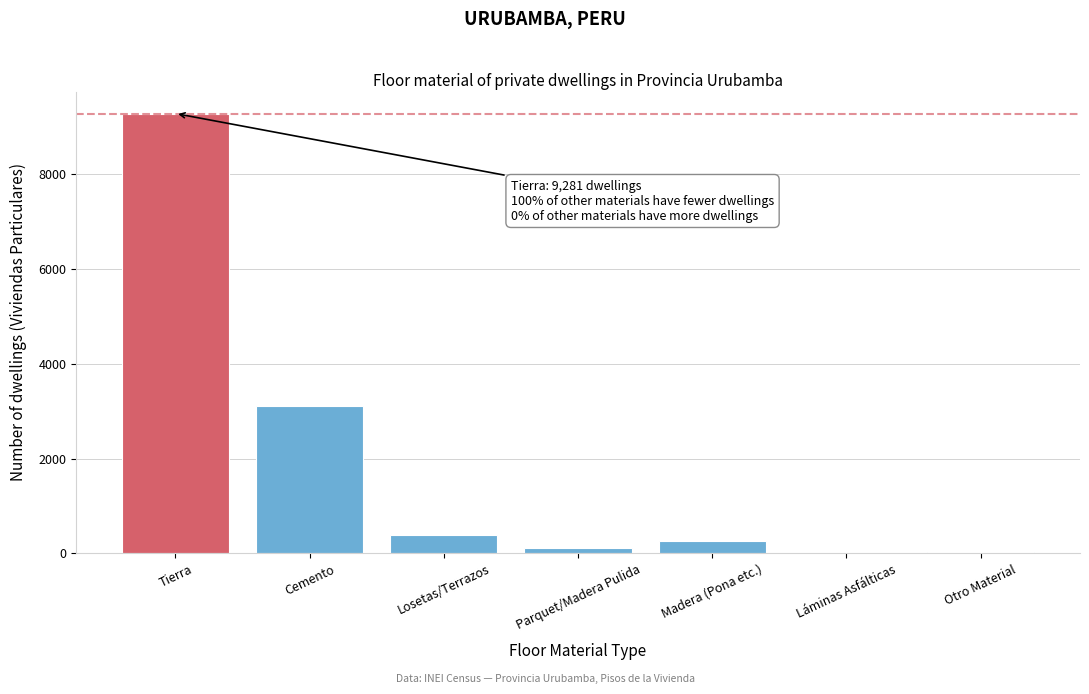

True or false: the data shows 9281 at Tierra.

True